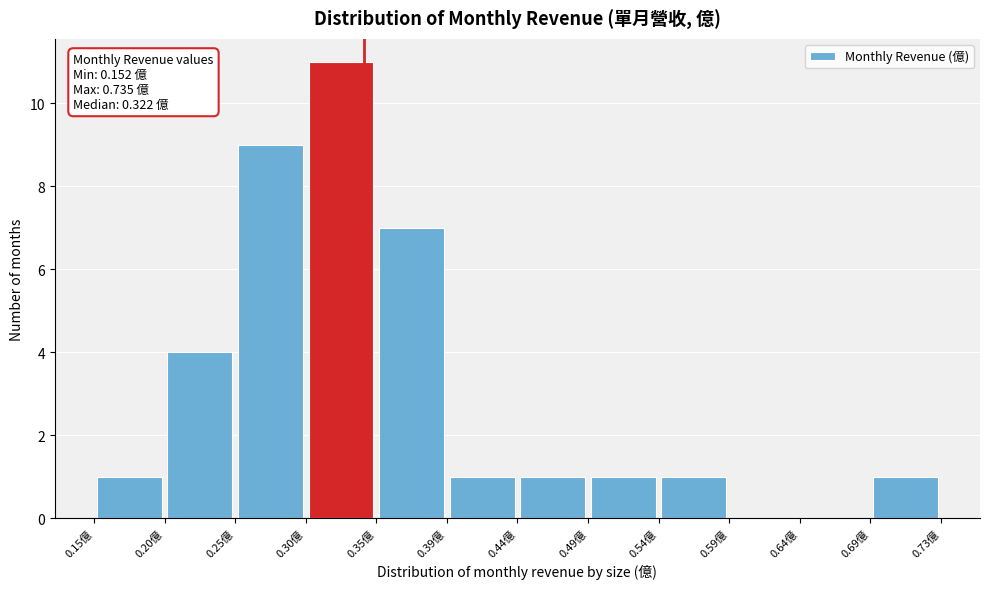

Over which range of the x-axis is the bar tallest?

0.300 to 0.345